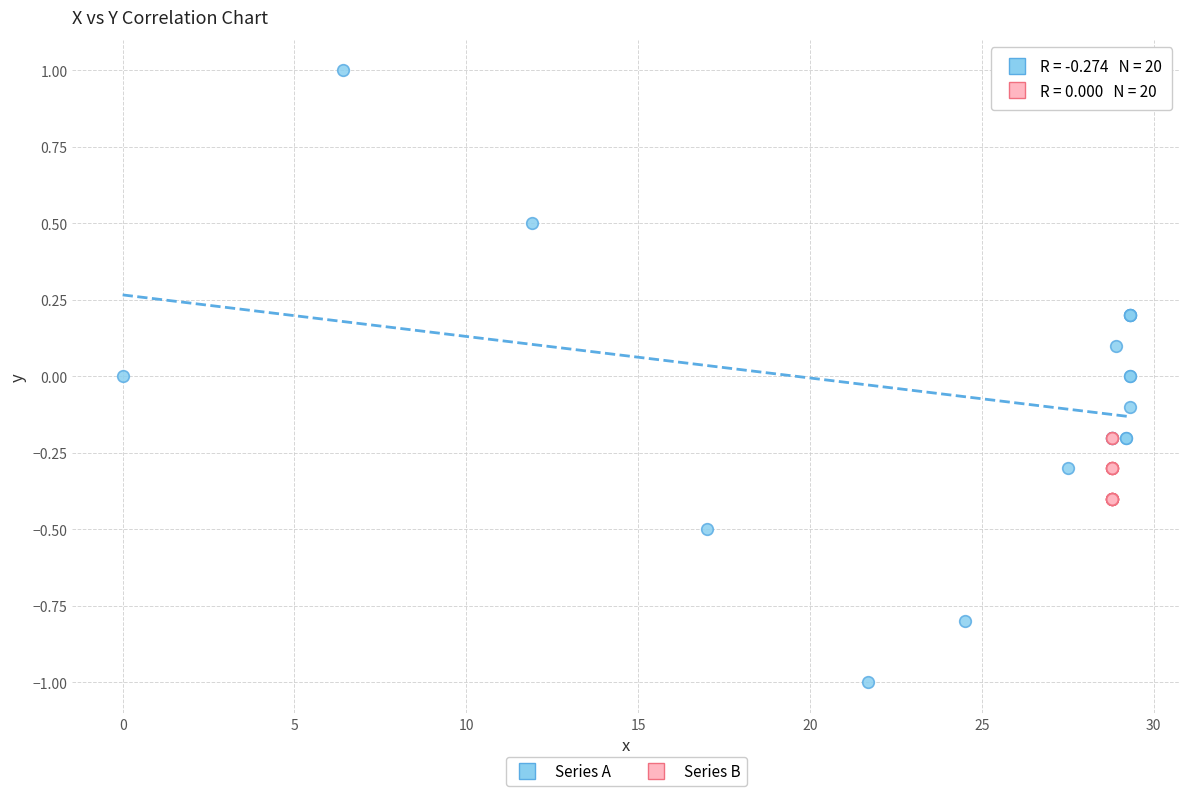

Which series contains the lowest Y value?

Series A